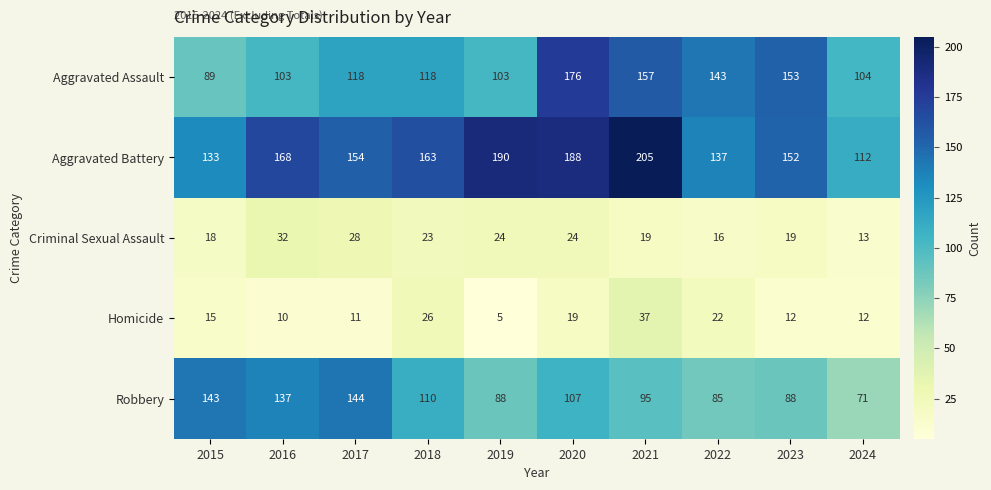

How many categories are shown in the chart?

10